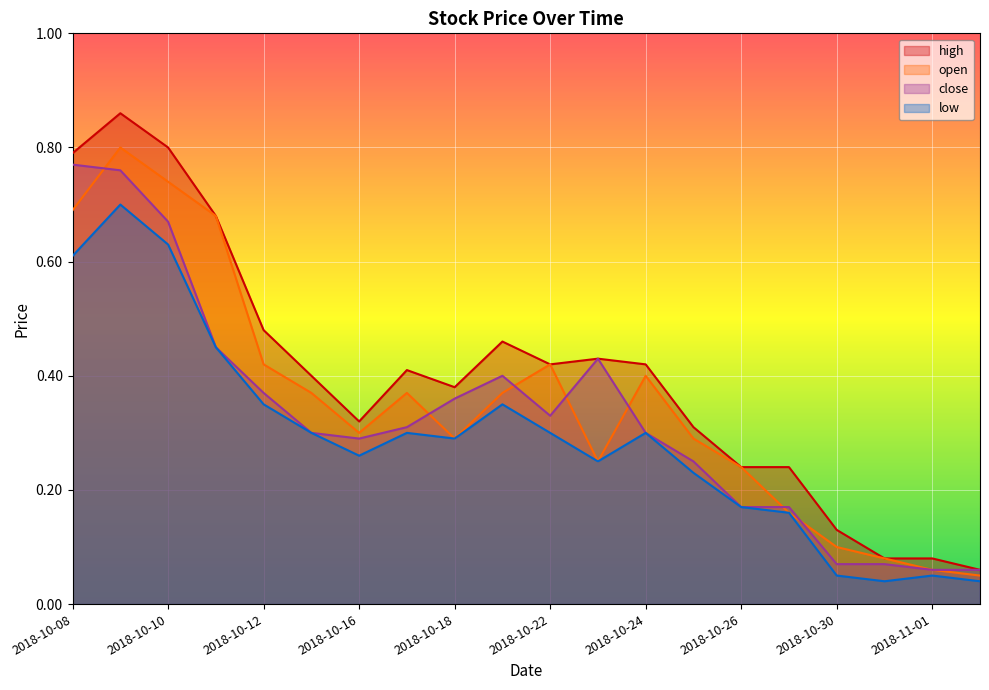

Where do open and close first cross each other?

2018-10-08 and 2018-10-09